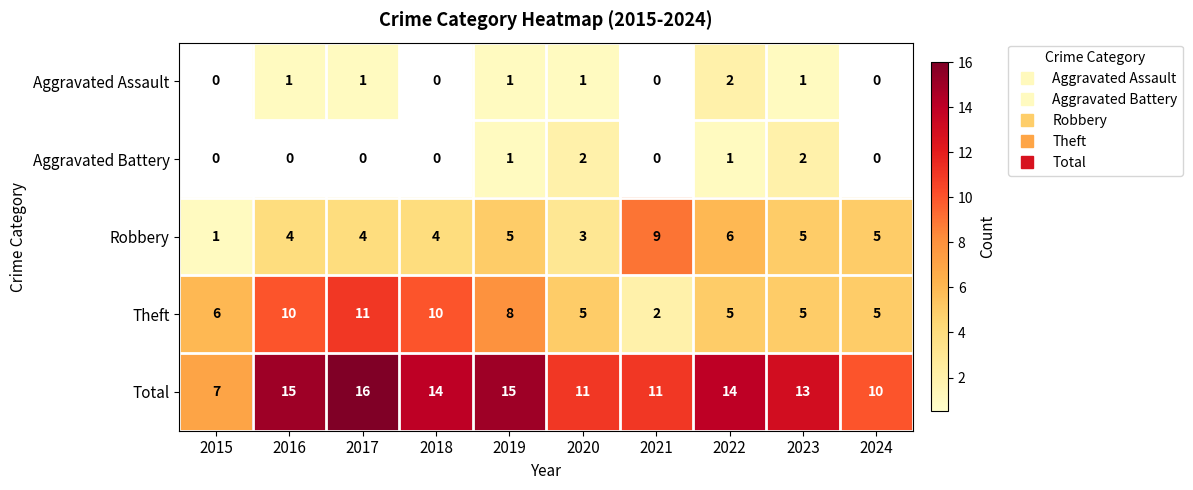

What value does the Robbery series have at 2023?

5